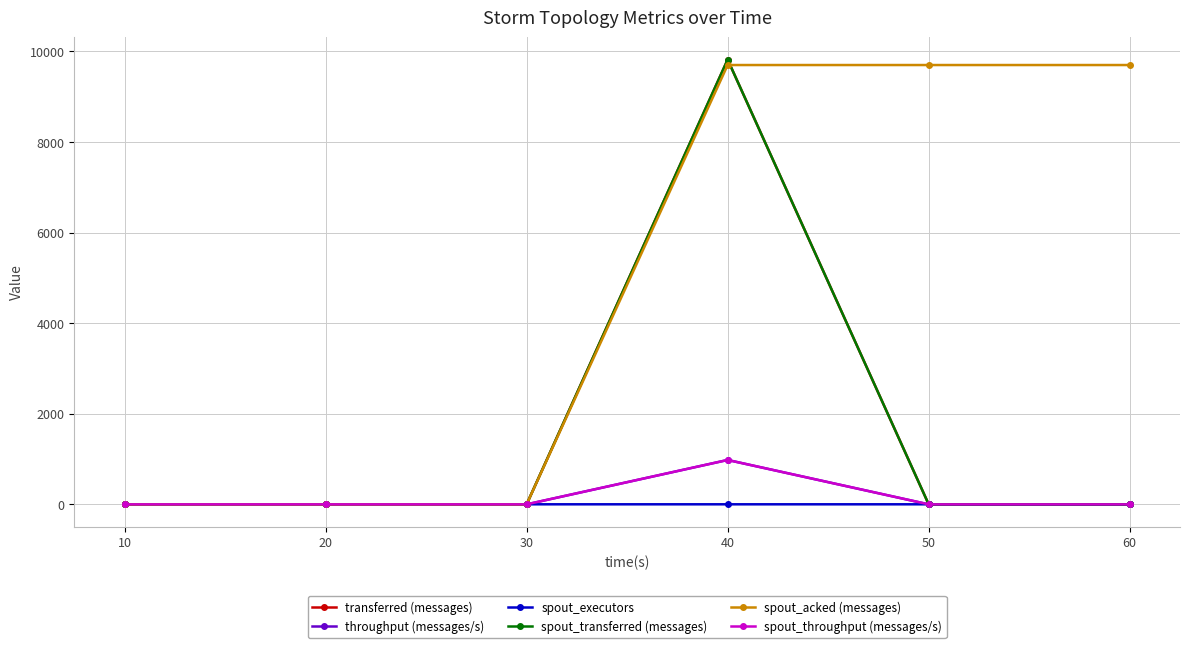

List the series in order of their peak value, lowest first.

spout_executors, throughput (messages/s), spout_throughput (messages/s), spout_acked (messages), transferred (messages), spout_transferred (messages)